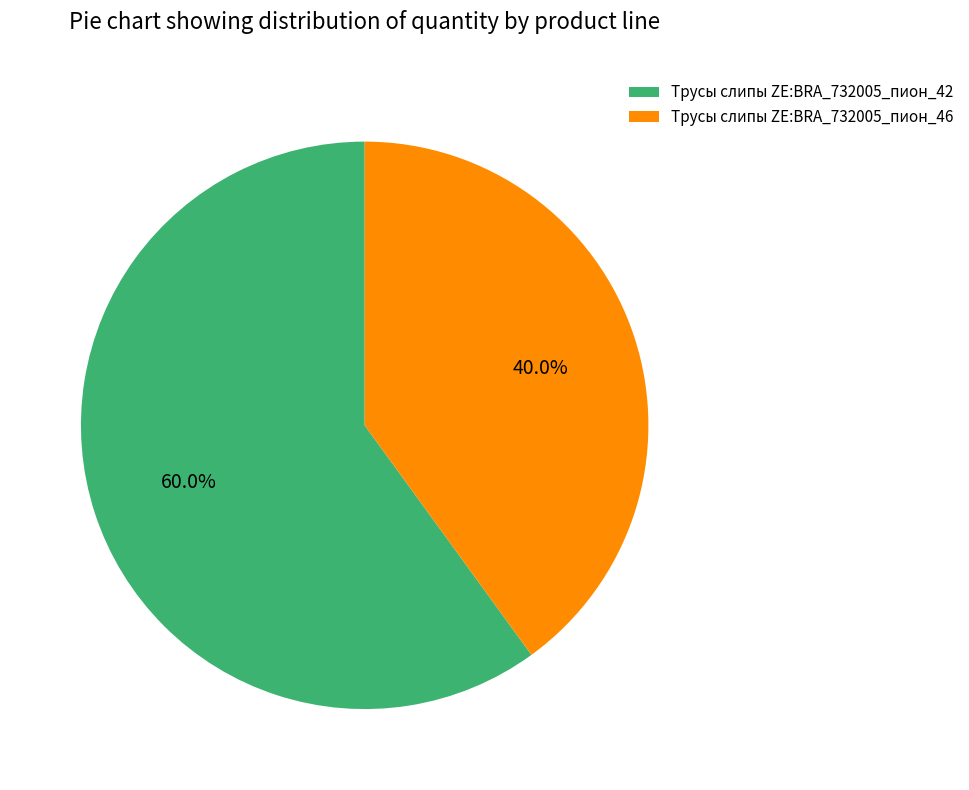

What is the majority slice?

Трусы слипы ZE:BRA_732005_пион_42